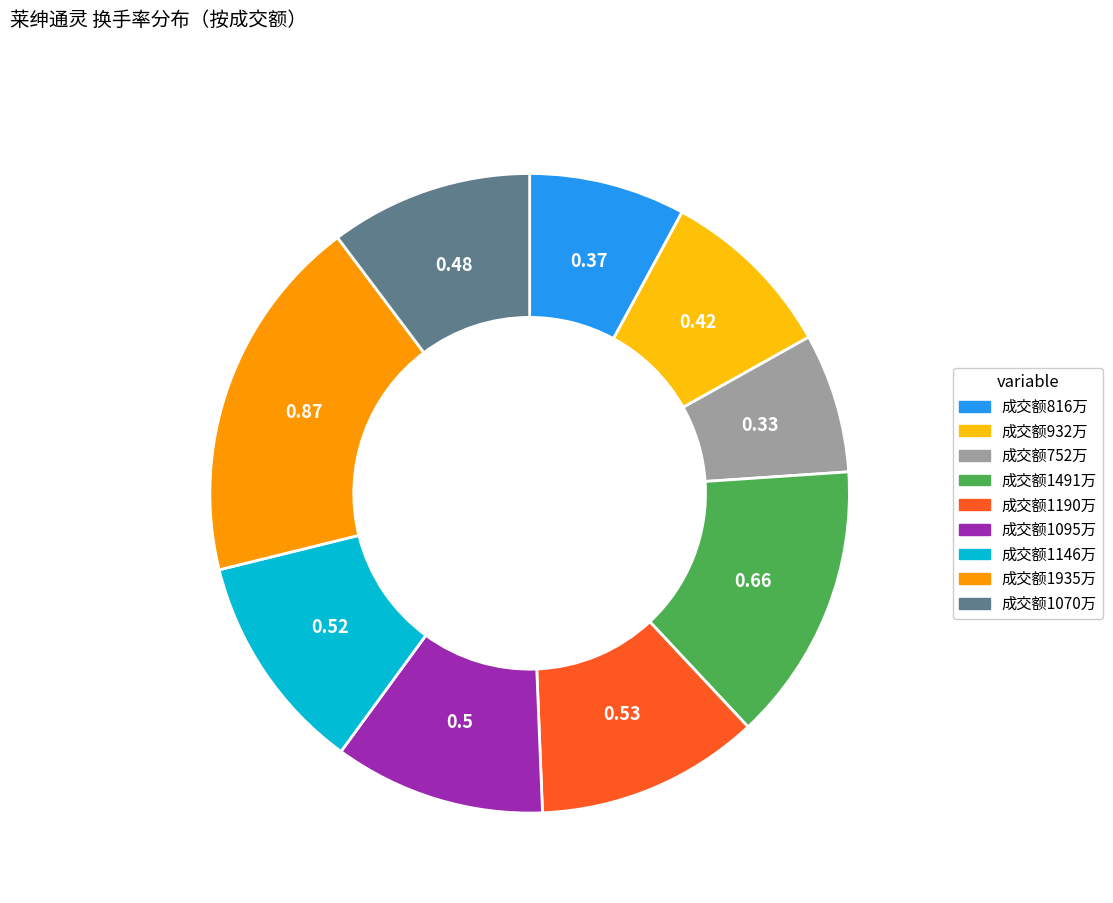

Is there a majority slice in this chart?

No